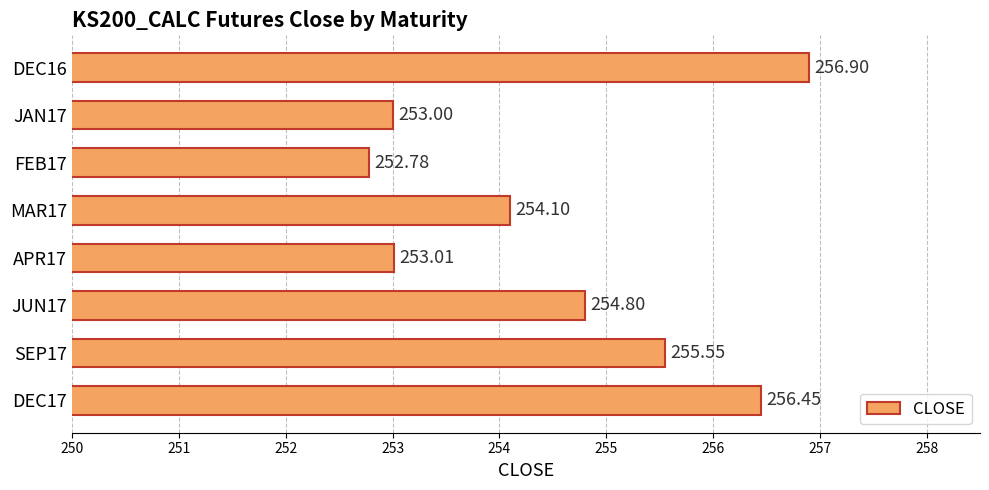

Which has a higher value, DEC16 or SEP17?

DEC16